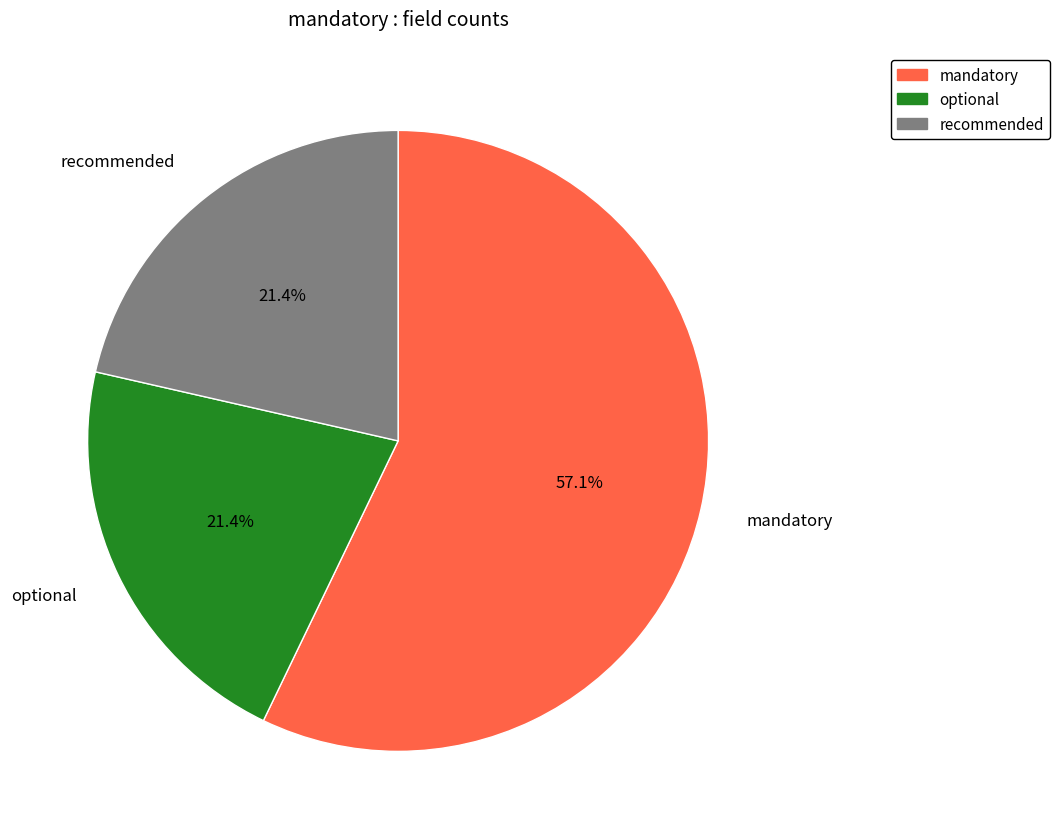

Is mandatory the majority of the pie?

Yes